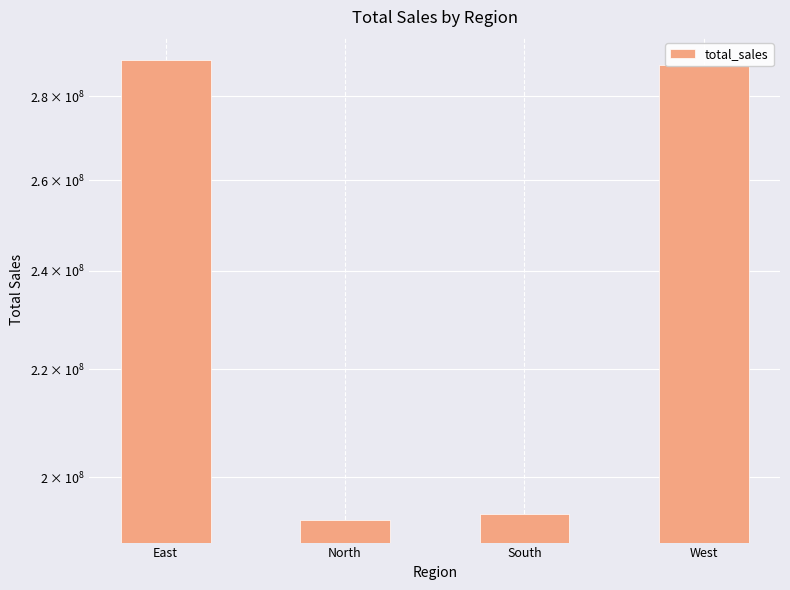

What position from the left is West?

4